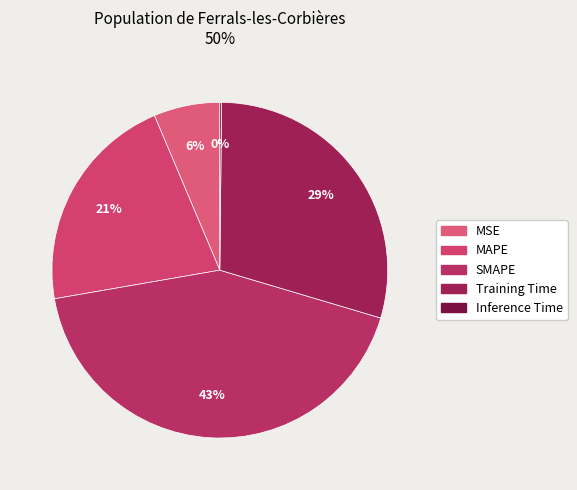

Is it true that MAPE is 31% of the pie?

False